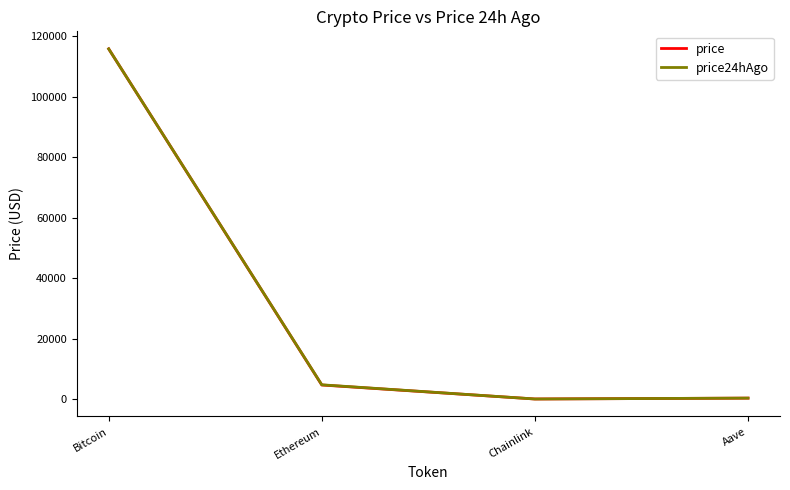

Does the chart have visible grid lines?

No